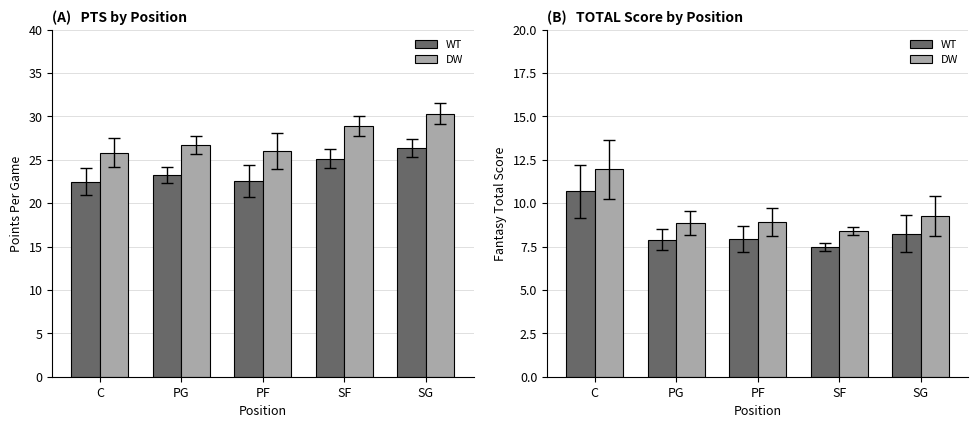

What is the spread (max minus min) of values at PF?

18.0